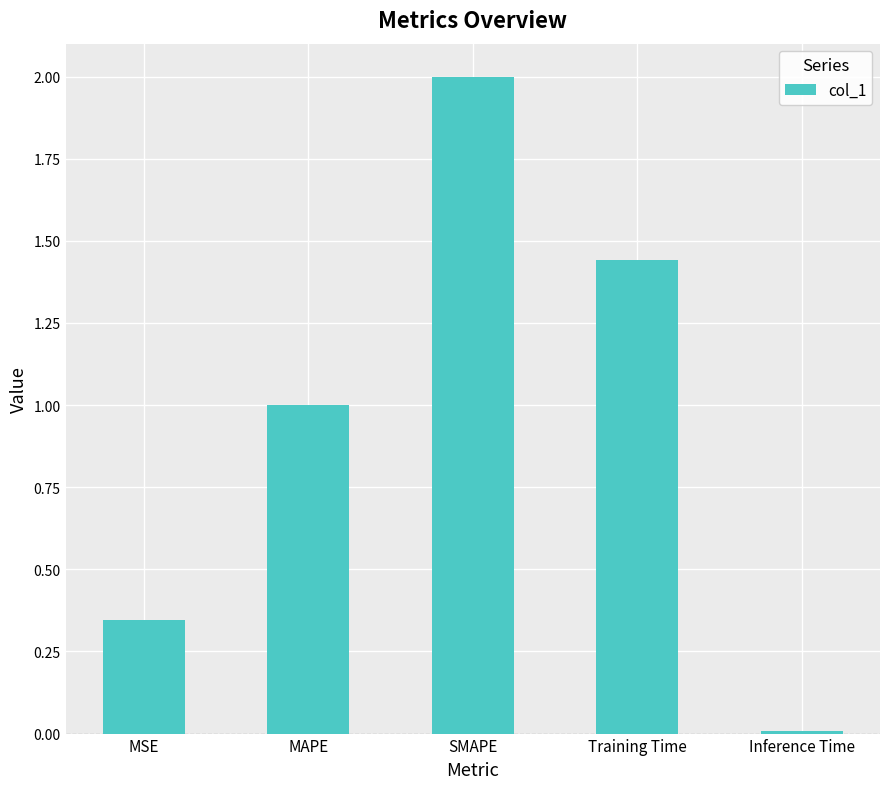

What is the average value?

1.0